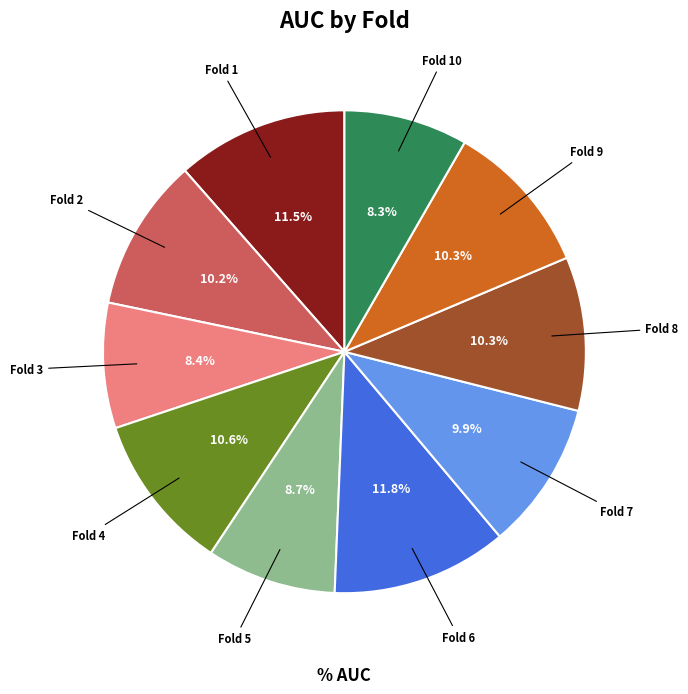

Does any single category account for the majority?

No